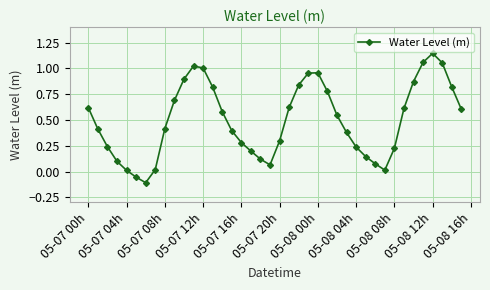

What is the difference between the maximum and minimum values?

1.3